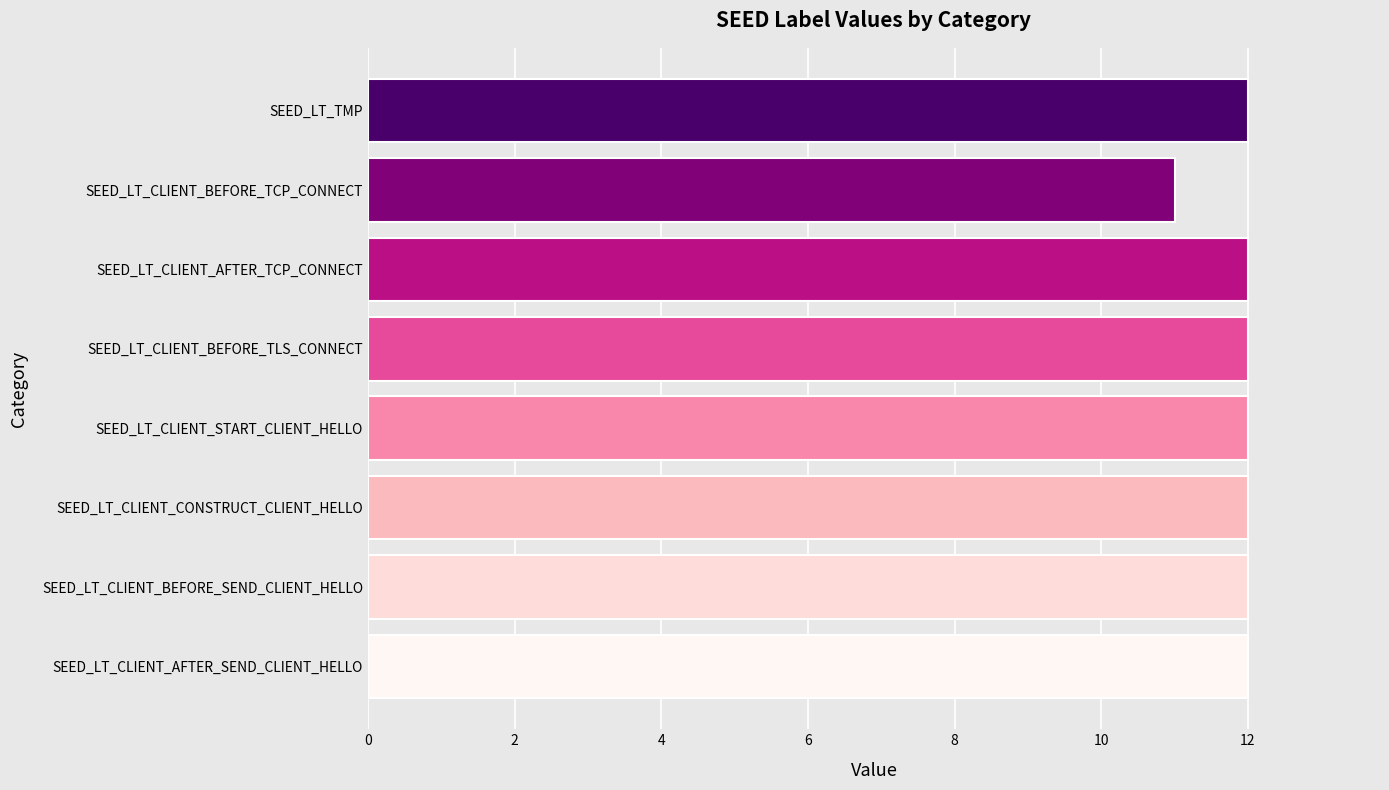

Is it true that the value at SEED_LT_CLIENT_BEFORE_TLS_CONNECT is 21?

False